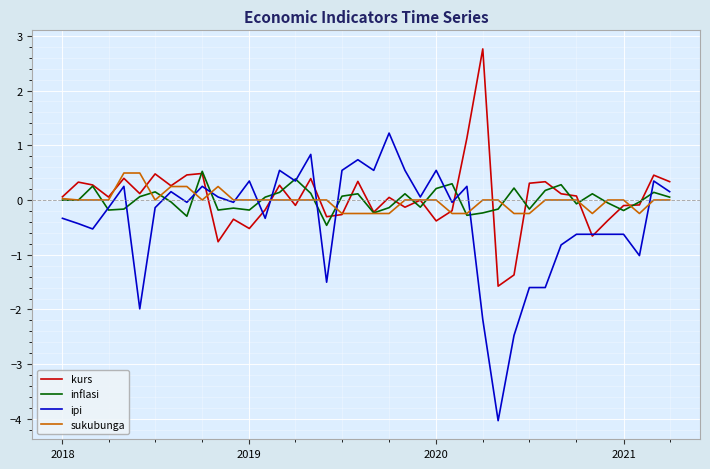

Which series has the widest spread of values?

ipi